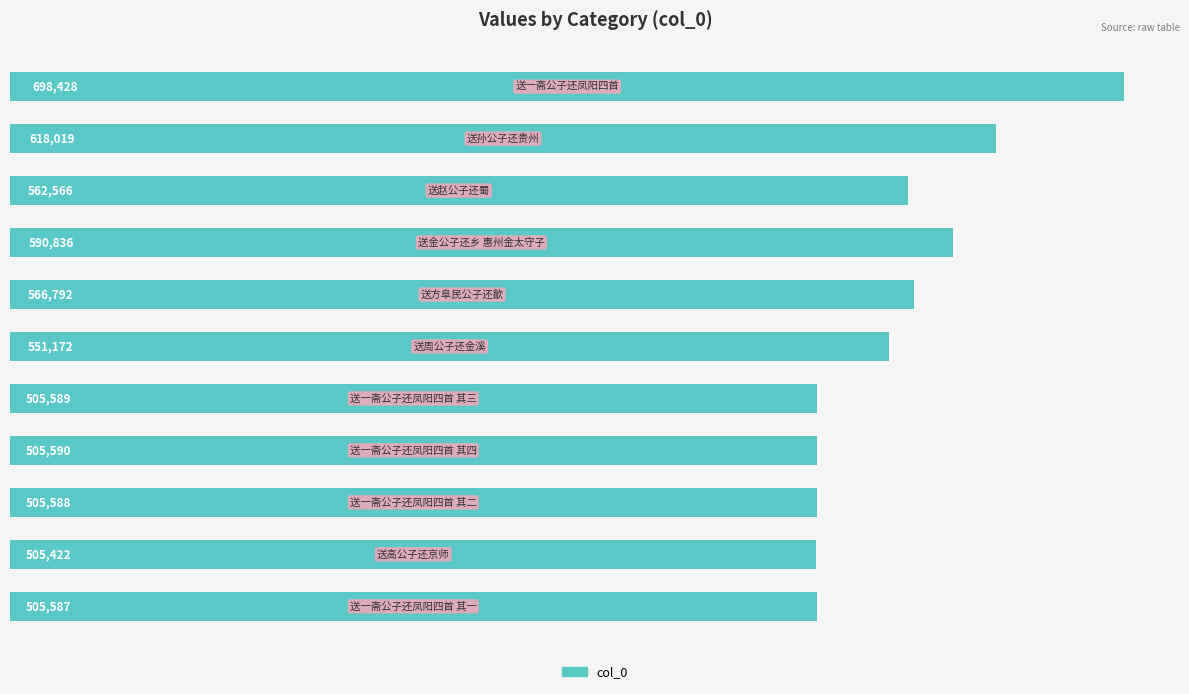

What is the value of the 8th bar from the top?

505590